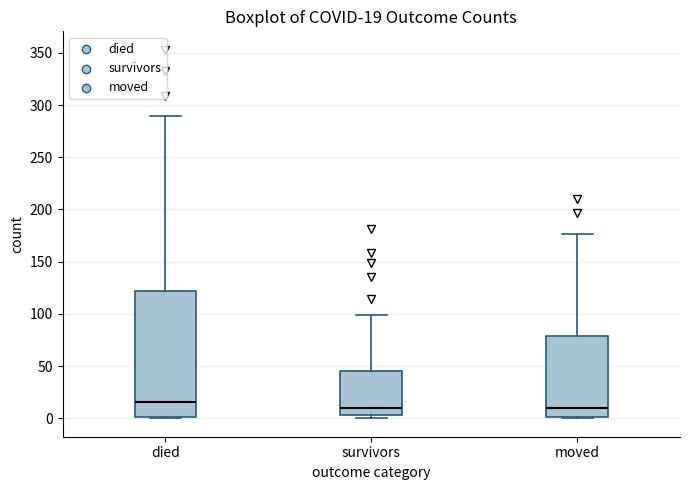

Which box is the tallest, from its lower edge to its upper edge?

died